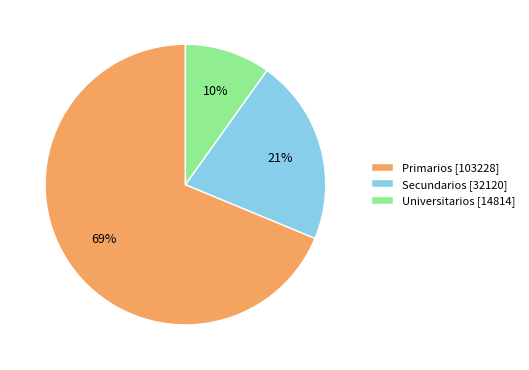

To the nearest percent, what is the combined percentage of Secundarios and Universitarios?

31%